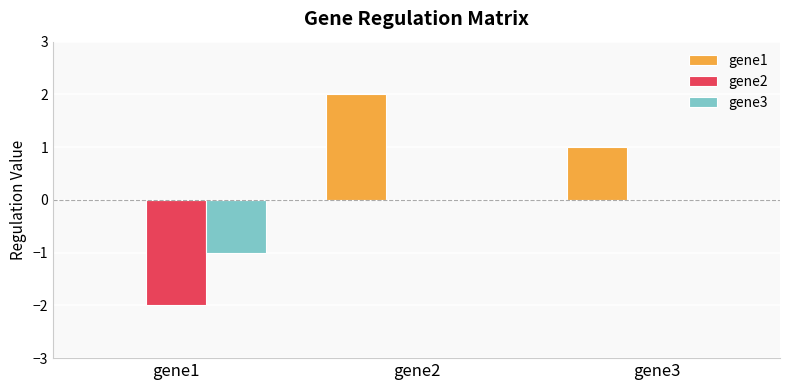

Count the gene1 values in the range 0 to 2.

3